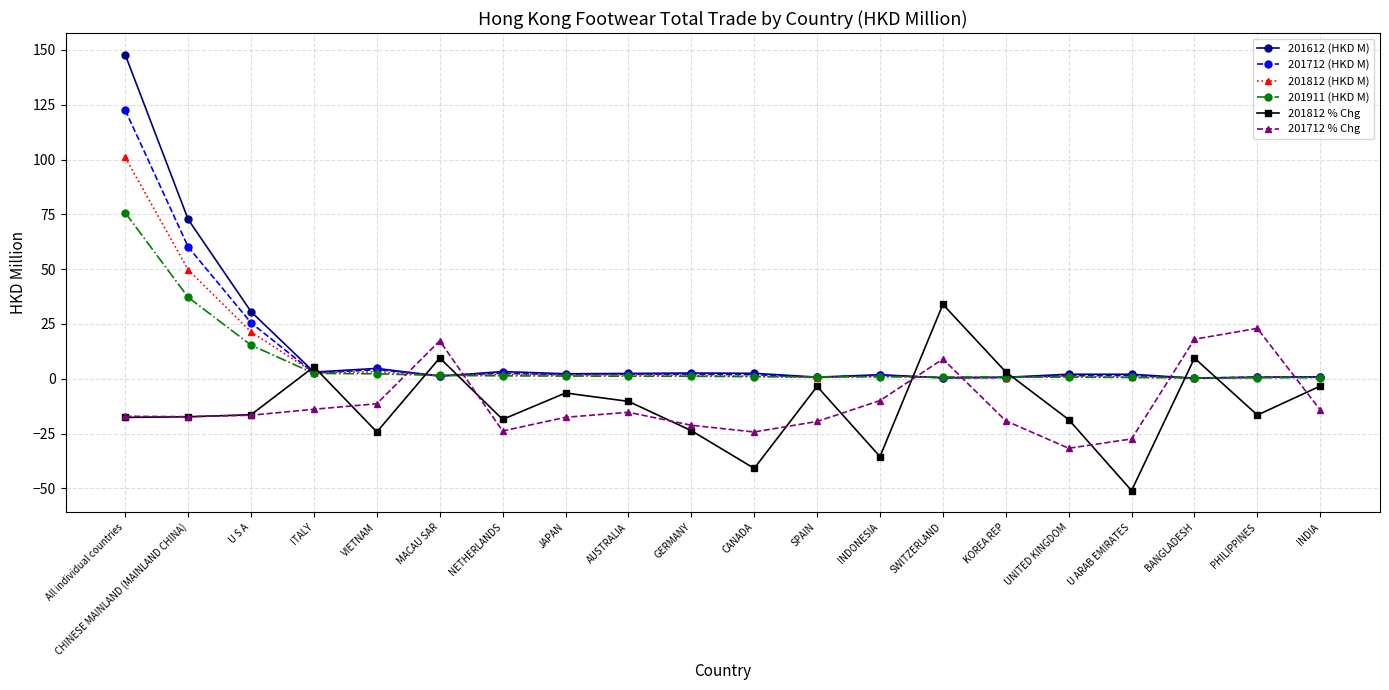

Which series has the largest total across all categories?

201612 (HKD M)